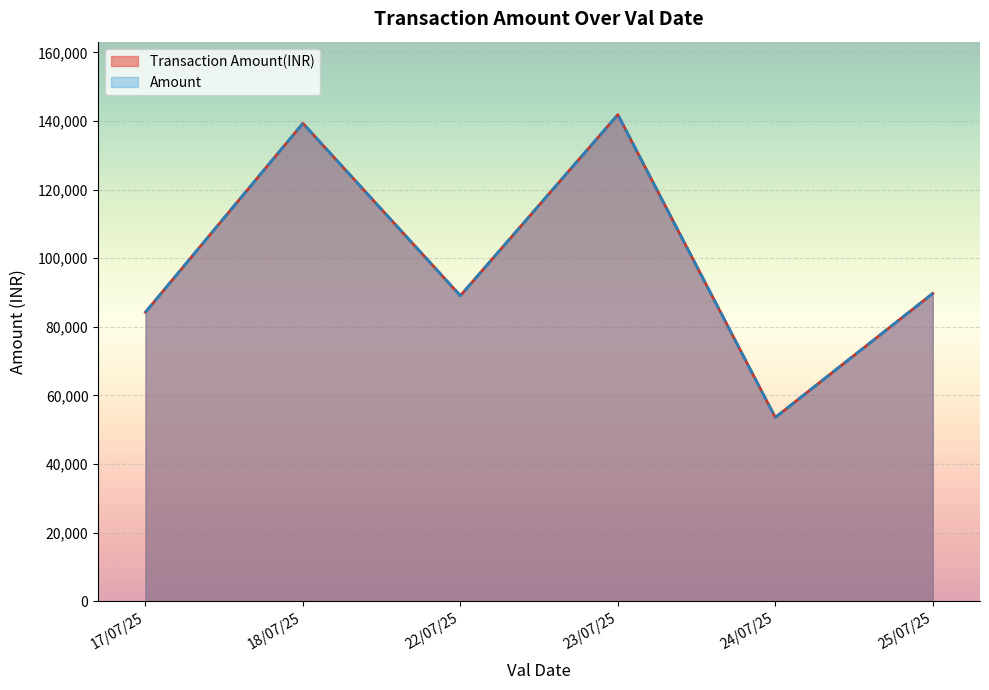

What is the sum of all Amount values?

597822